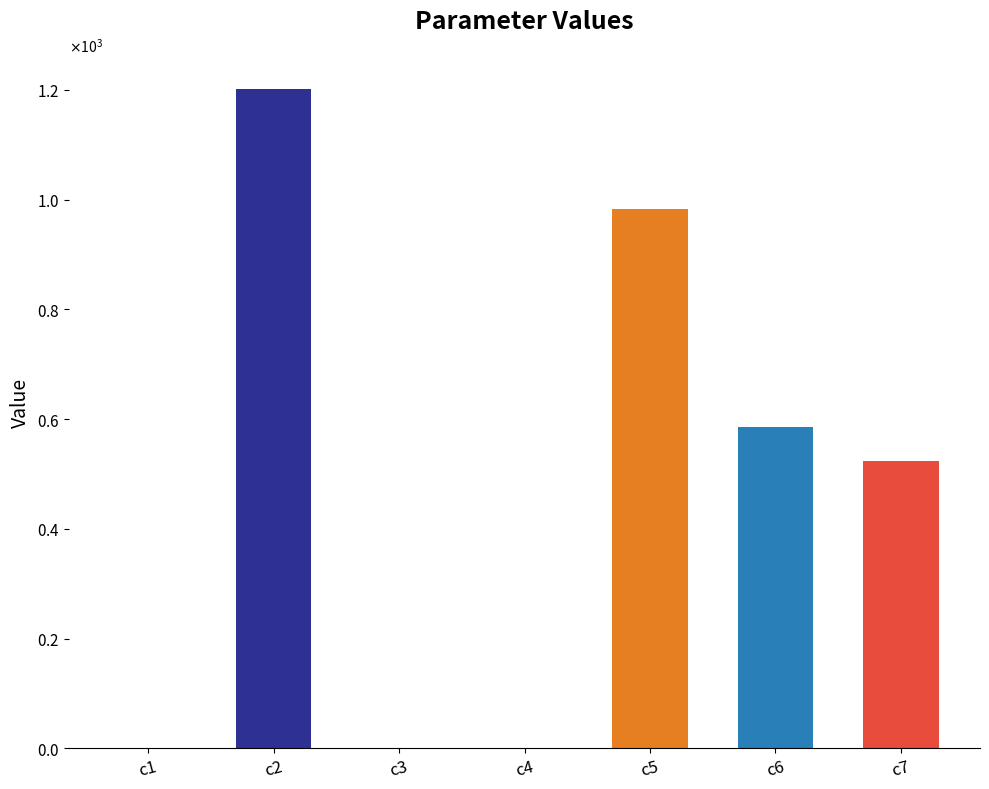

List the labels in order of value, largest first.

c2, c5, c6, c7, c4, c1, c3